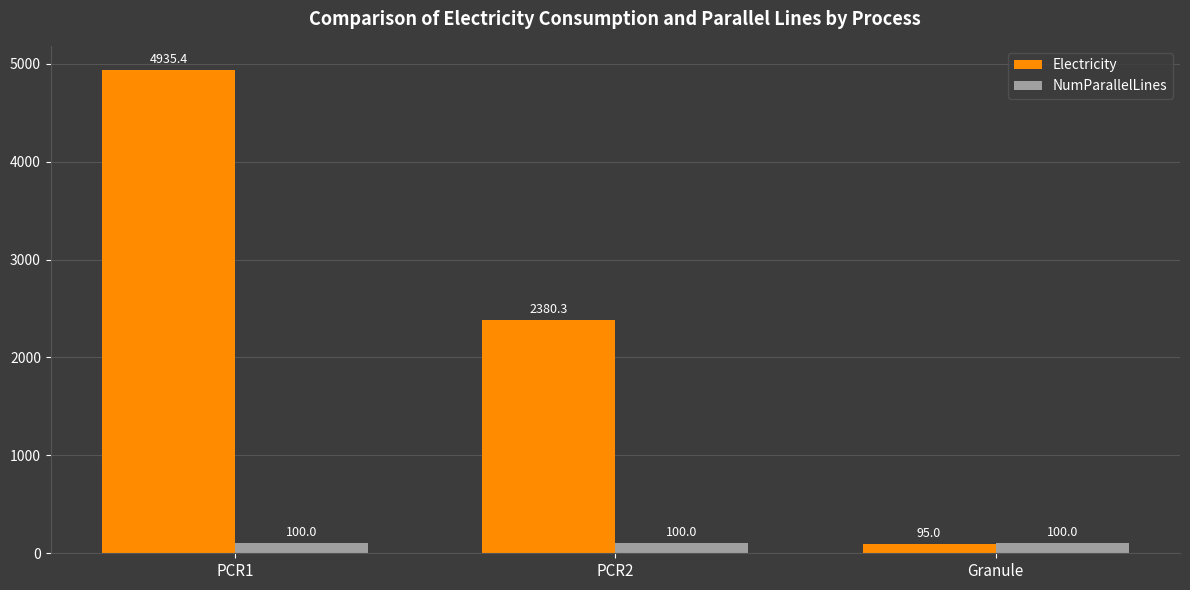

What is the difference between the Electricity values at Granule and PCR2?

2285.3